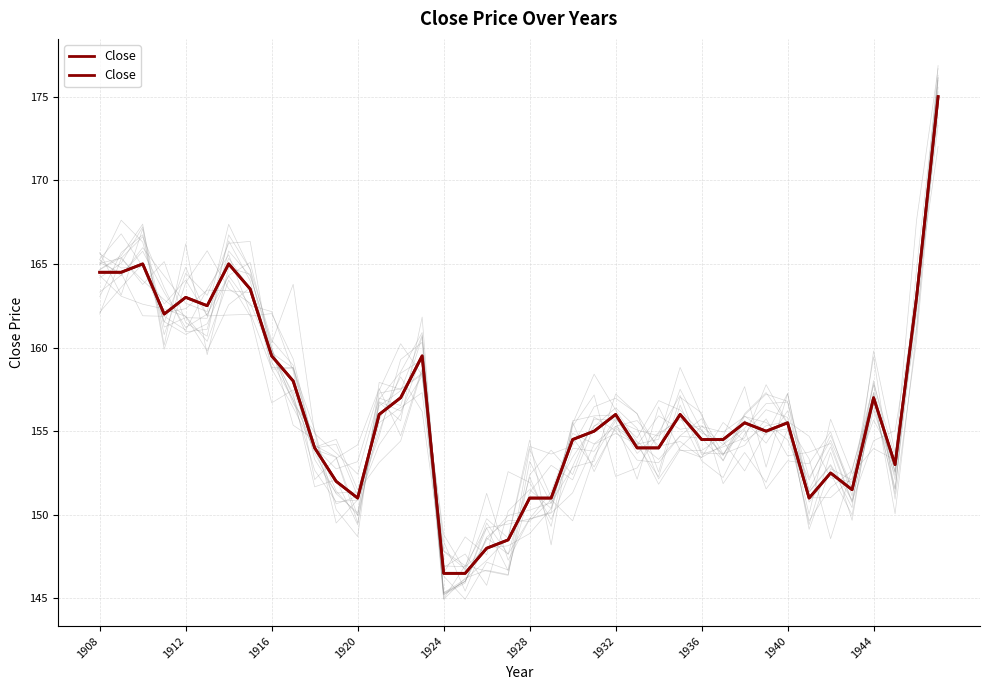

What is the smallest value displayed?

146.5